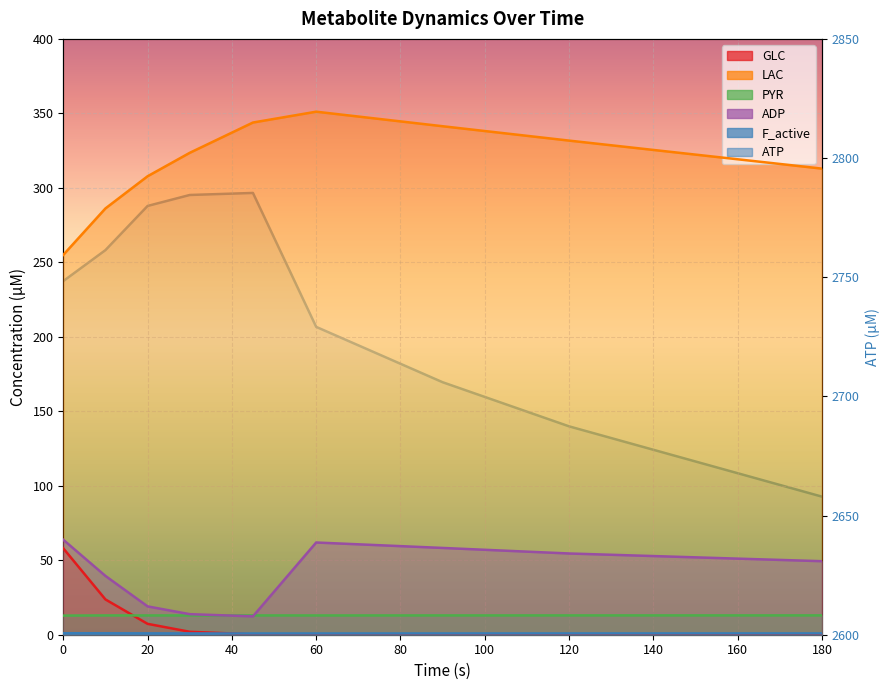

What is the total value across all series at 45?

3155.6